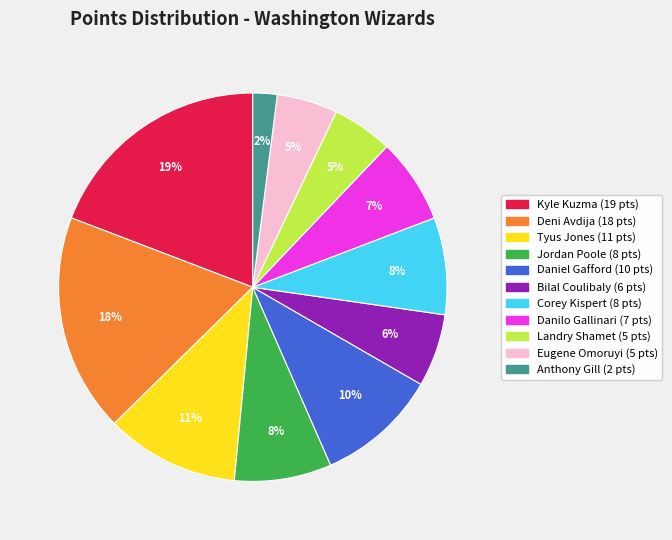

Is there any slice that represents more than half of the pie?

No